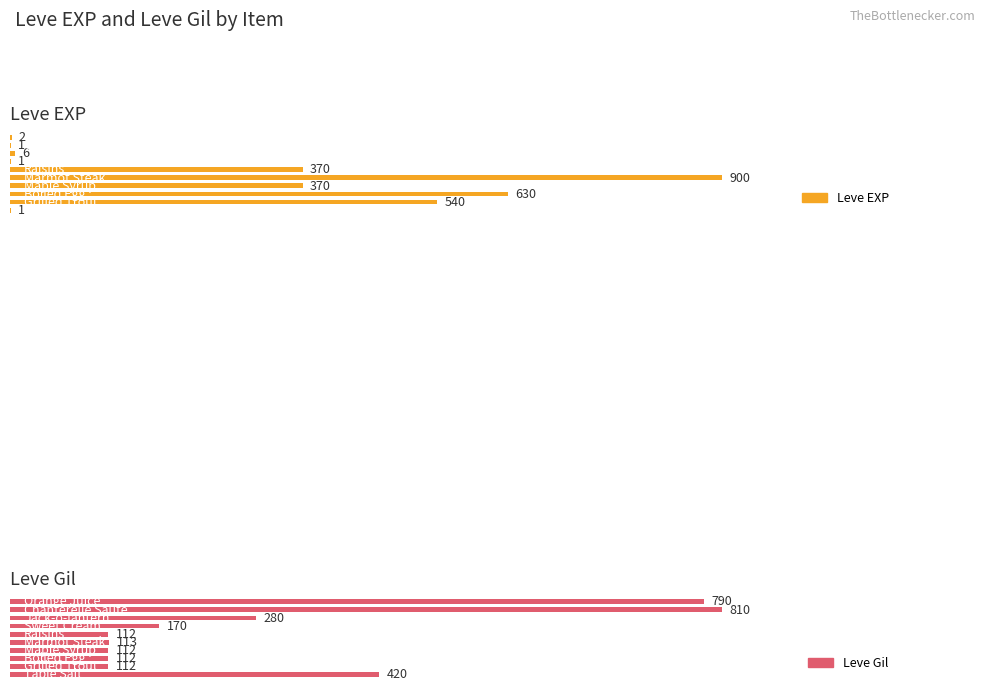

Reading right to left, transcribe all the data shown in this chart.

Leve EXP: 2	1	6	1	370	900	370	630	540	1
Leve Gil: 790	810	280	170	112	113	112	112	112	420